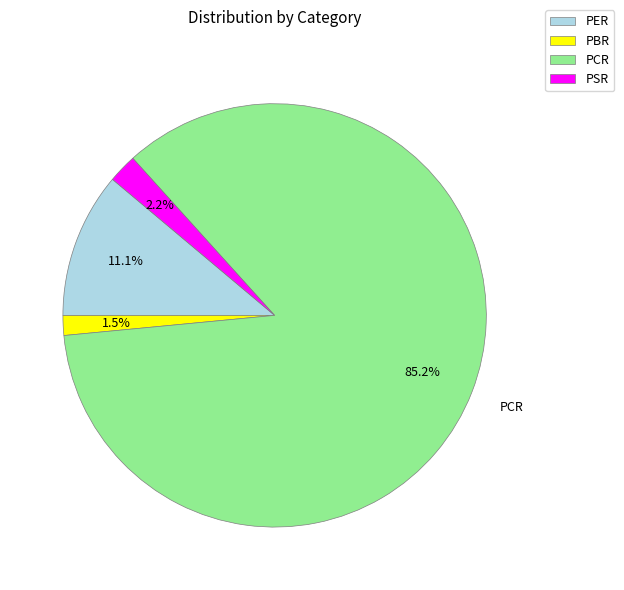

Which category has the biggest portion of the pie?

PCR